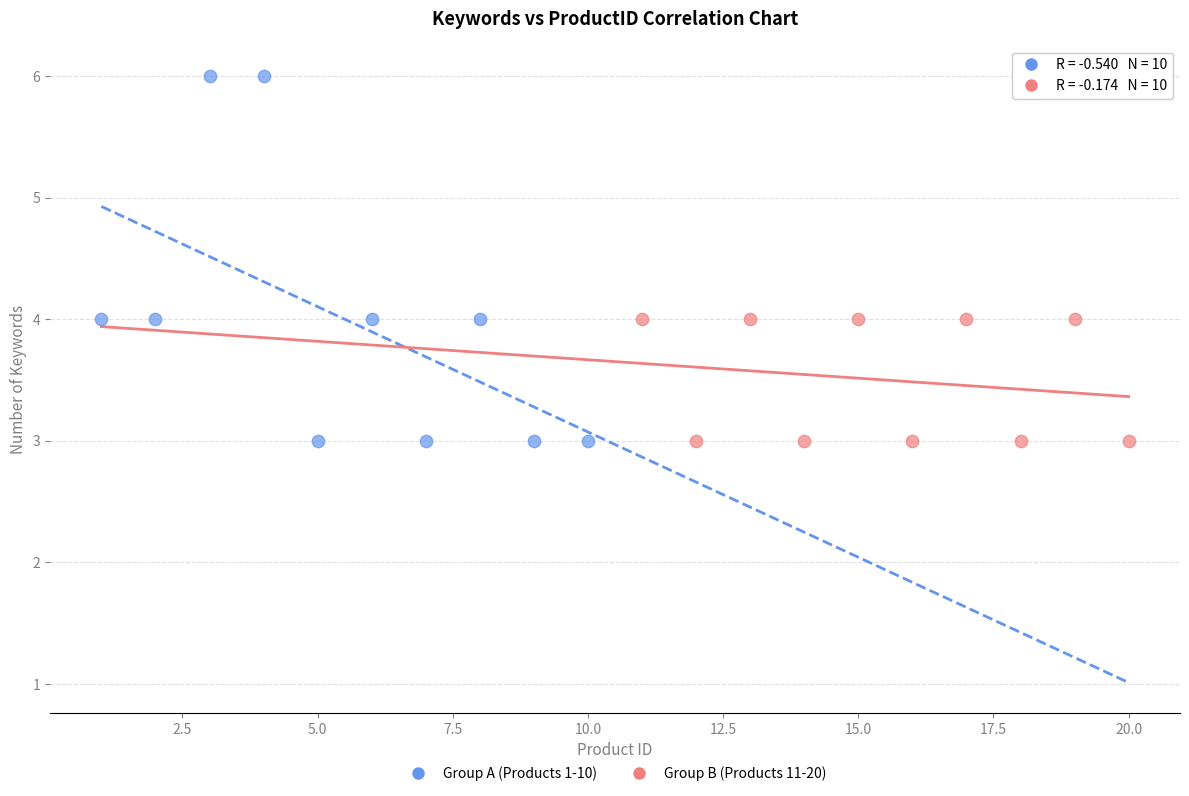

Which series has the largest Y range (max minus min)?

Group A (Products 1-10)